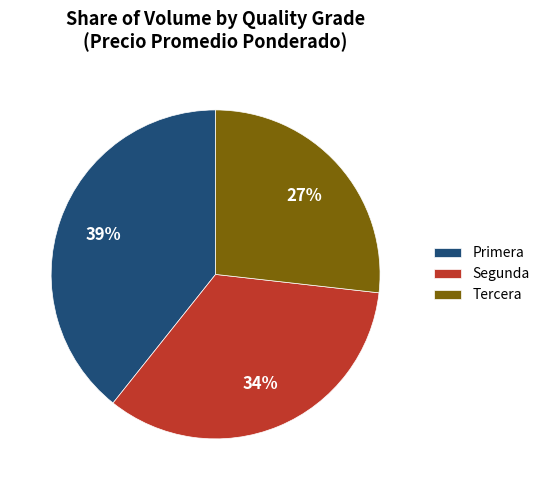

Does Primera represent more than half of the total?

No